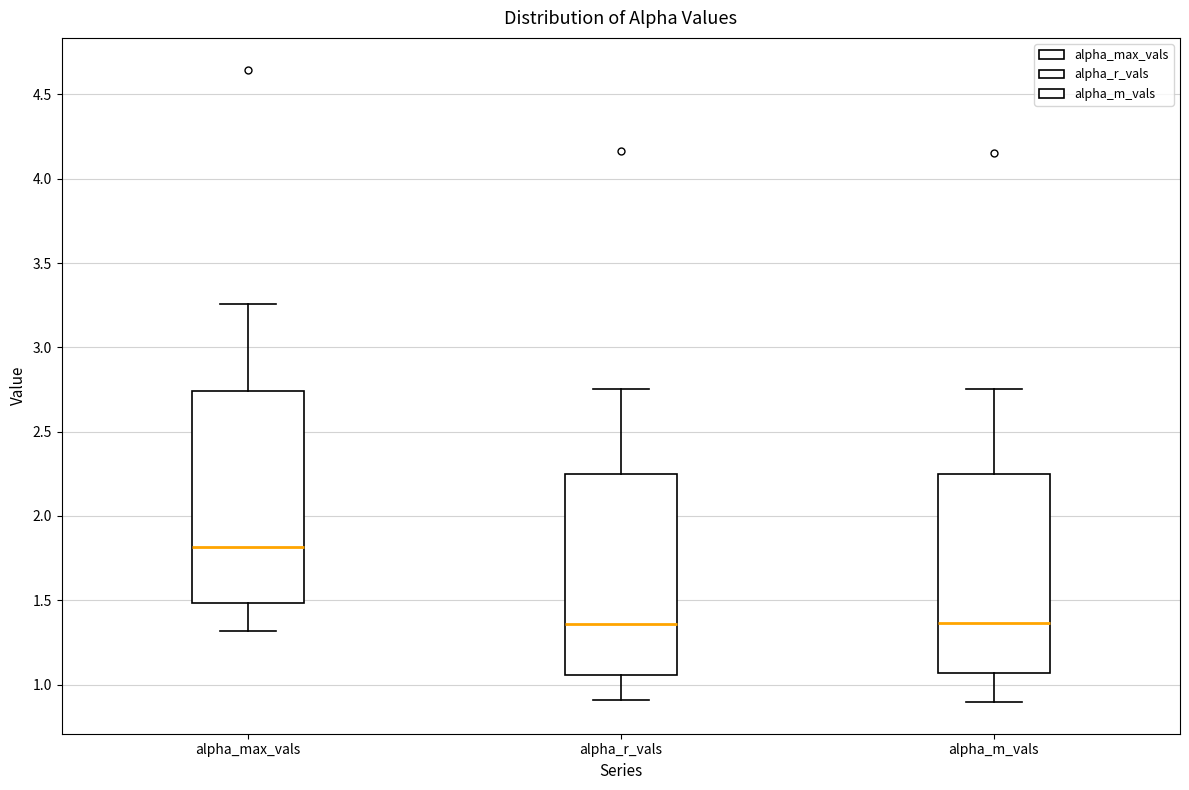

Where is the lower edge of the box for alpha_m_vals on the y-axis? The values are not printed on the chart, so give them approximately, as read against the axis.

1.05